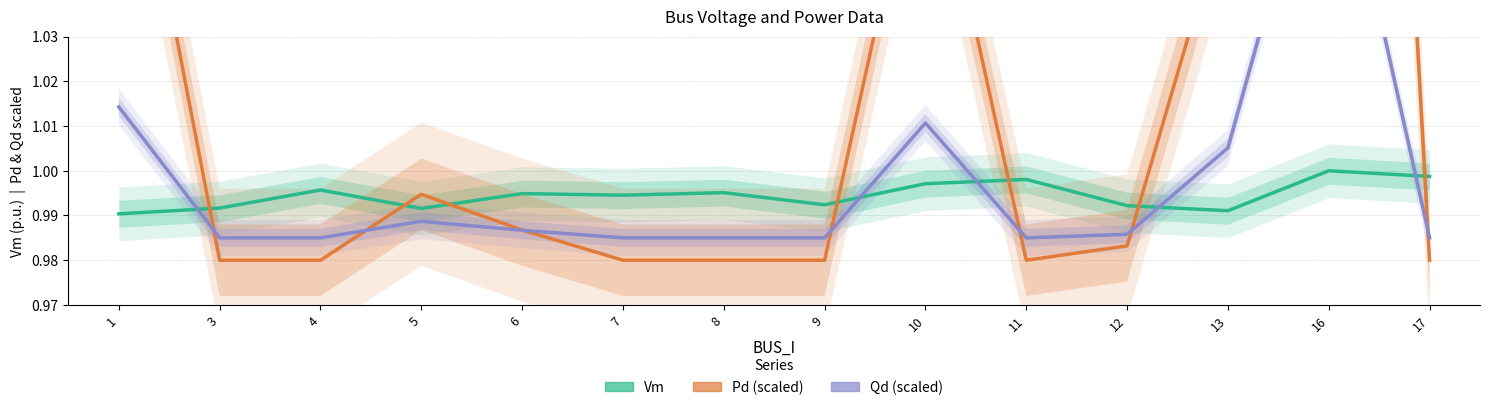

Which series changed the most between 1 and 10?

Qd